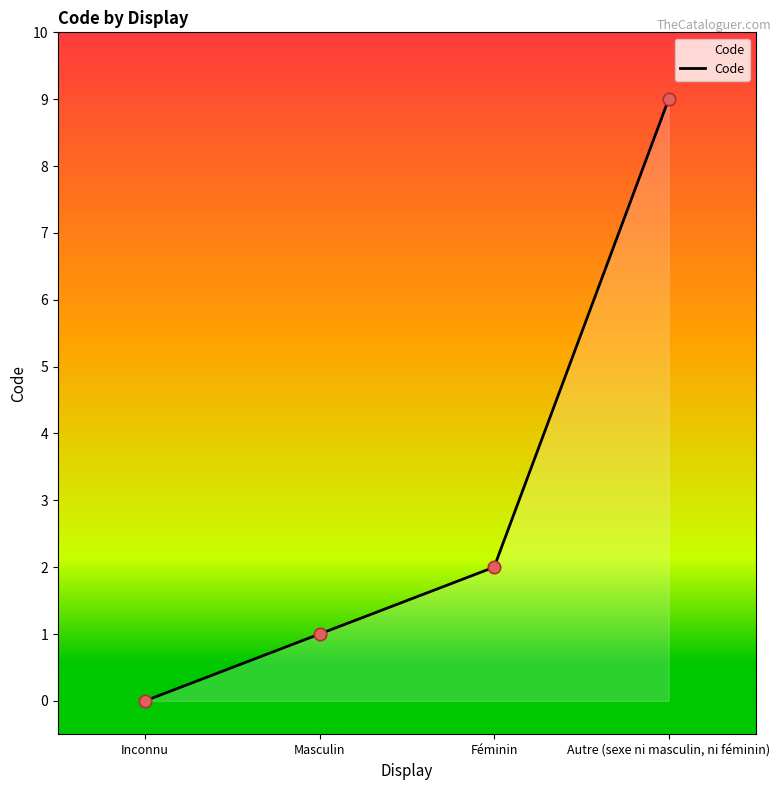

What is the change in value from Inconnu to Féminin?

+2